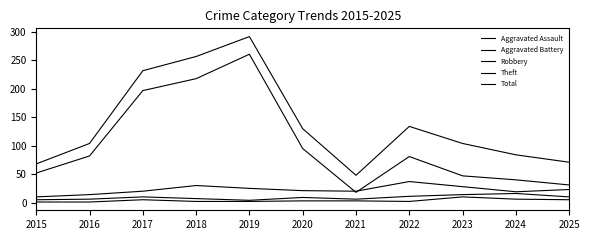

Is the value of Theft at 2025 greater than the value of Robbery at 2018?

Yes